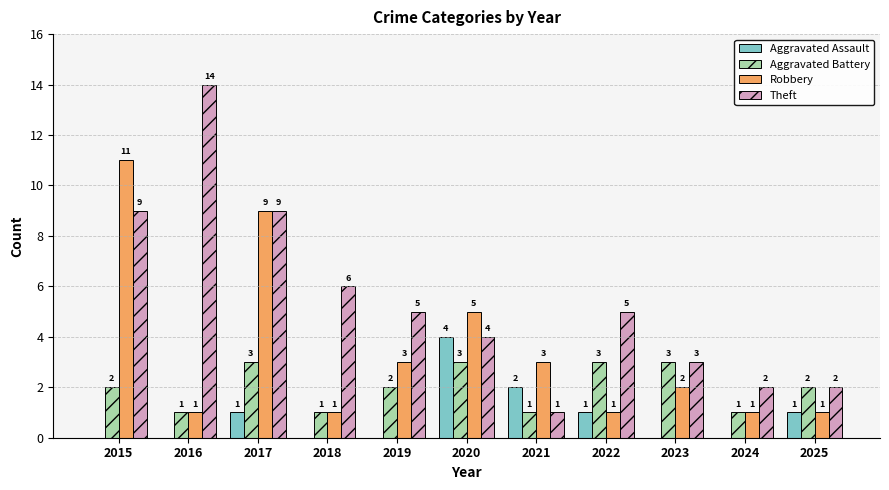

What is the sum of all Theft values?

60